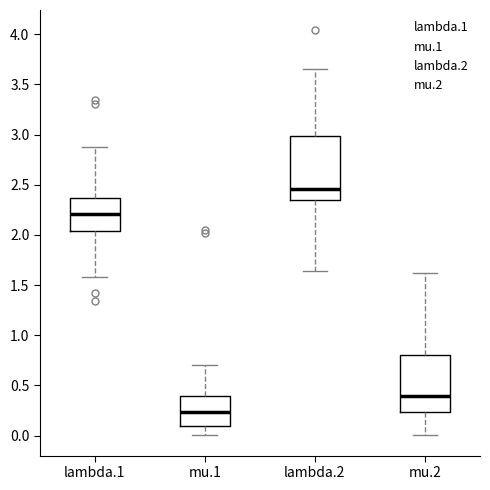

Reading left to right, transcribe this box plot: for each box, give where its median line is, the range the box spans, and where its two whiskers end, as read against the y-axis. The values are not printed on the chart, so give them approximately, as read against the axis.

lambda.1: median 2.20, box 2.05 to 2.35, whiskers 1.60 to 2.85
mu.1: median 0.25, box 0.10 to 0.40, whiskers 0.00 to 0.70
lambda.2: median 2.45, box 2.35 to 3.00, whiskers 1.65 to 3.65
mu.2: median 0.40, box 0.25 to 0.80, whiskers 0.00 to 1.60